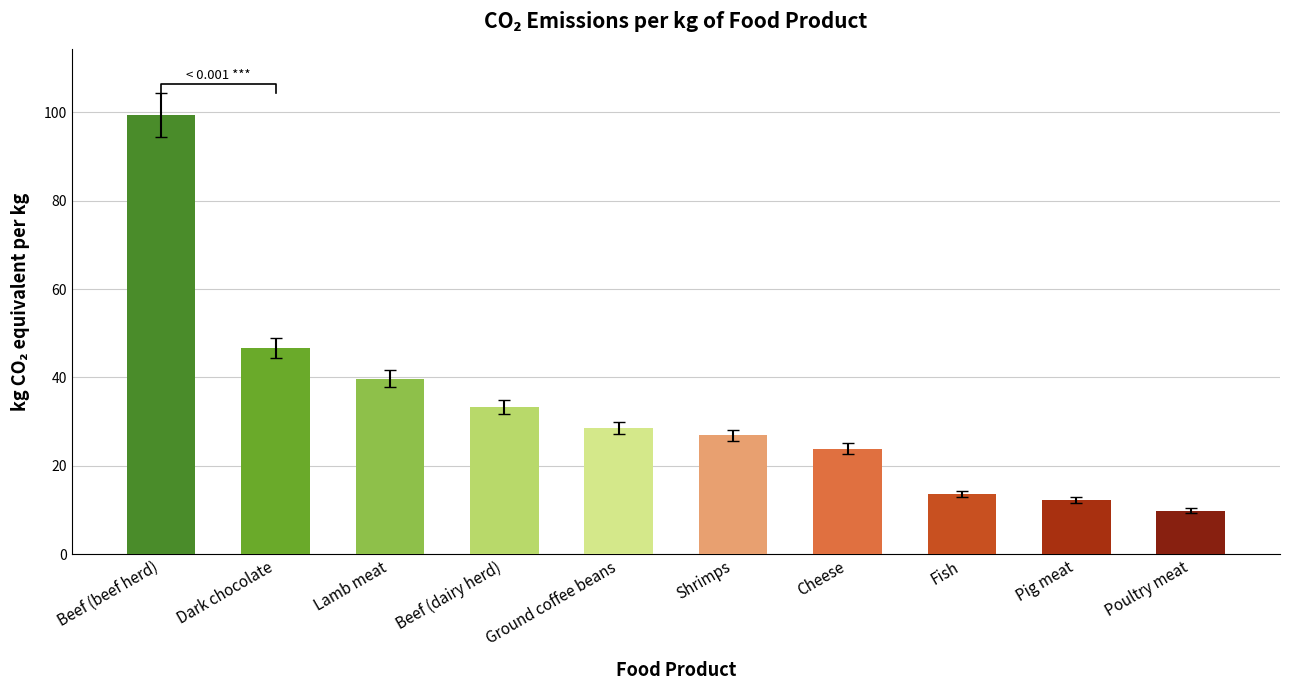

Approximately how many times larger is the value at Beef (beef herd) compared to Dark chocolate?

2.1